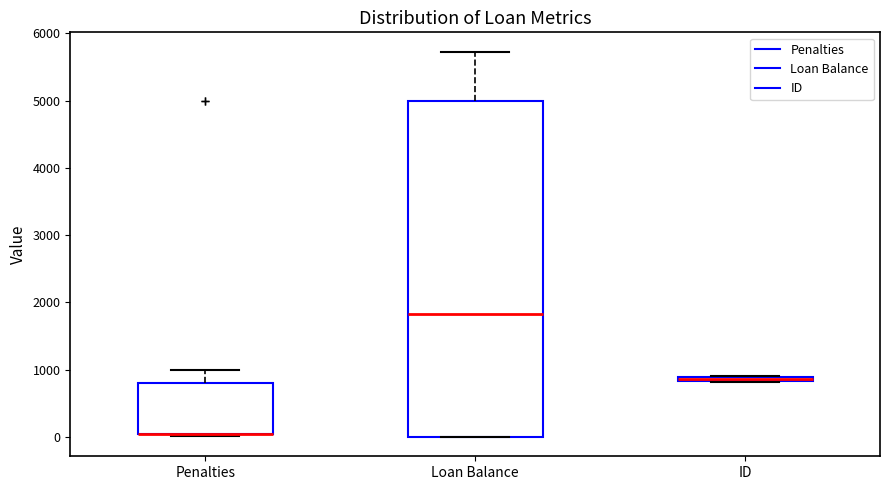

Where is the upper edge of the box for ID on the y-axis? The values are not printed on the chart, so give them approximately, as read against the axis.

900